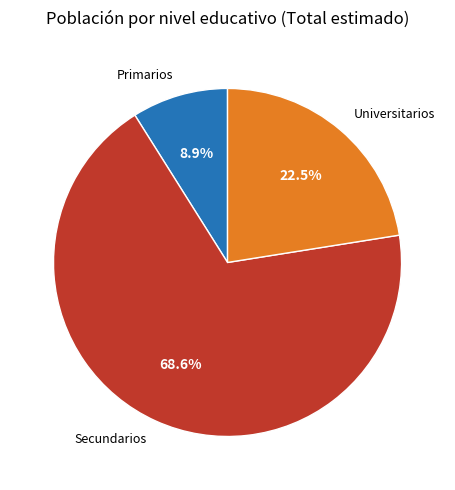

True or false: Primarios accounts for 9% of the total.

True